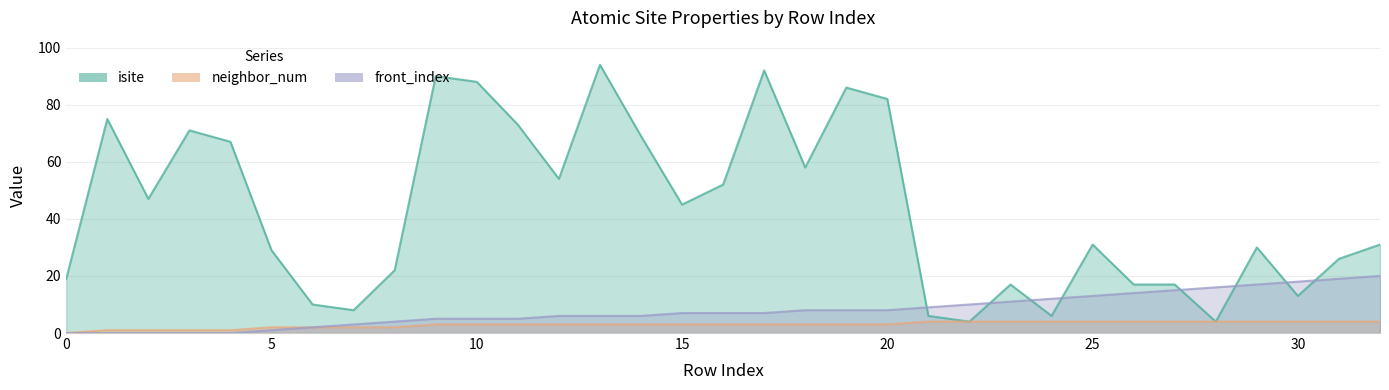

Reading left to right, what are all the values shown in this chart?

isite: 19	75	47	71	67	29	10	8	22	90	88	73	54	94	69	45	52	92	58	86	82	6	4	17	6	31	17	17	4	30	13	26	31
neighbor_num: 0	1	1	1	1	2	2	2	2	3	3	3	3	3	3	3	3	3	3	3	3	4	4	4	4	4	4	4	4	4	4	4	4
front_index: 0	0	0	0	0	1	2	3	4	5	5	5	6	6	6	7	7	7	8	8	8	9	10	11	12	13	14	15	16	17	18	19	20